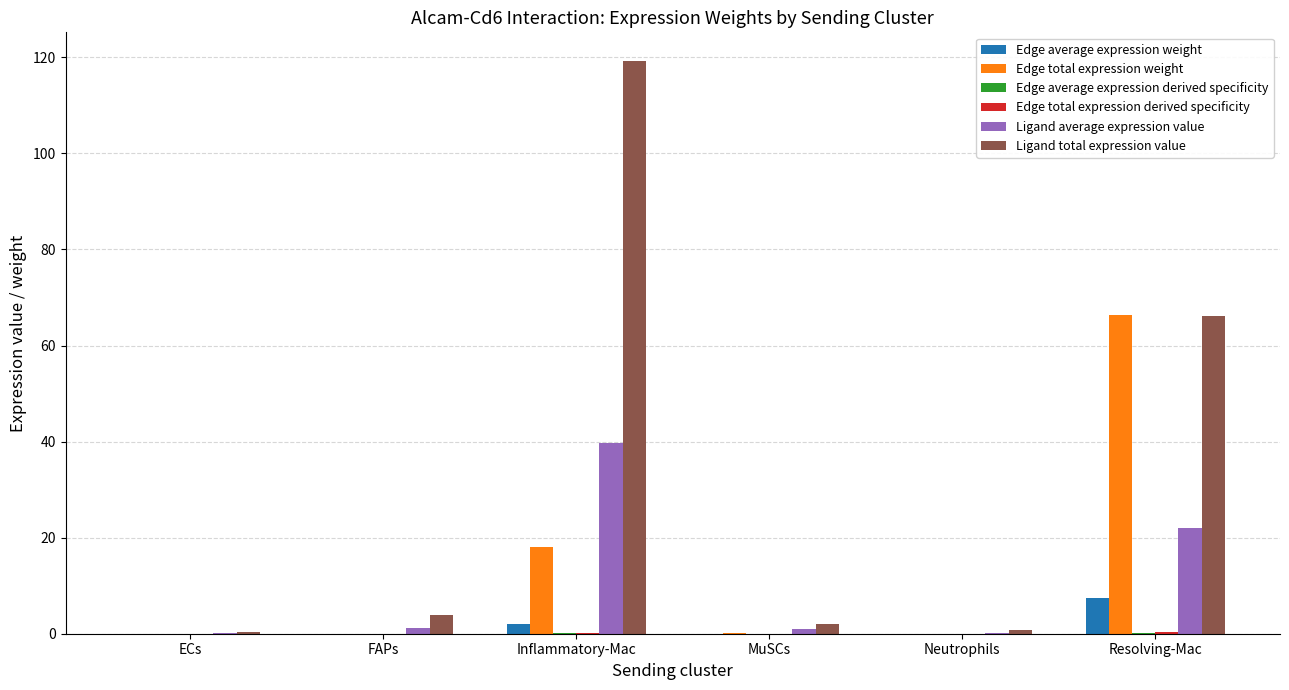

What is the total value across all series at Inflammatory-Mac?

179.1